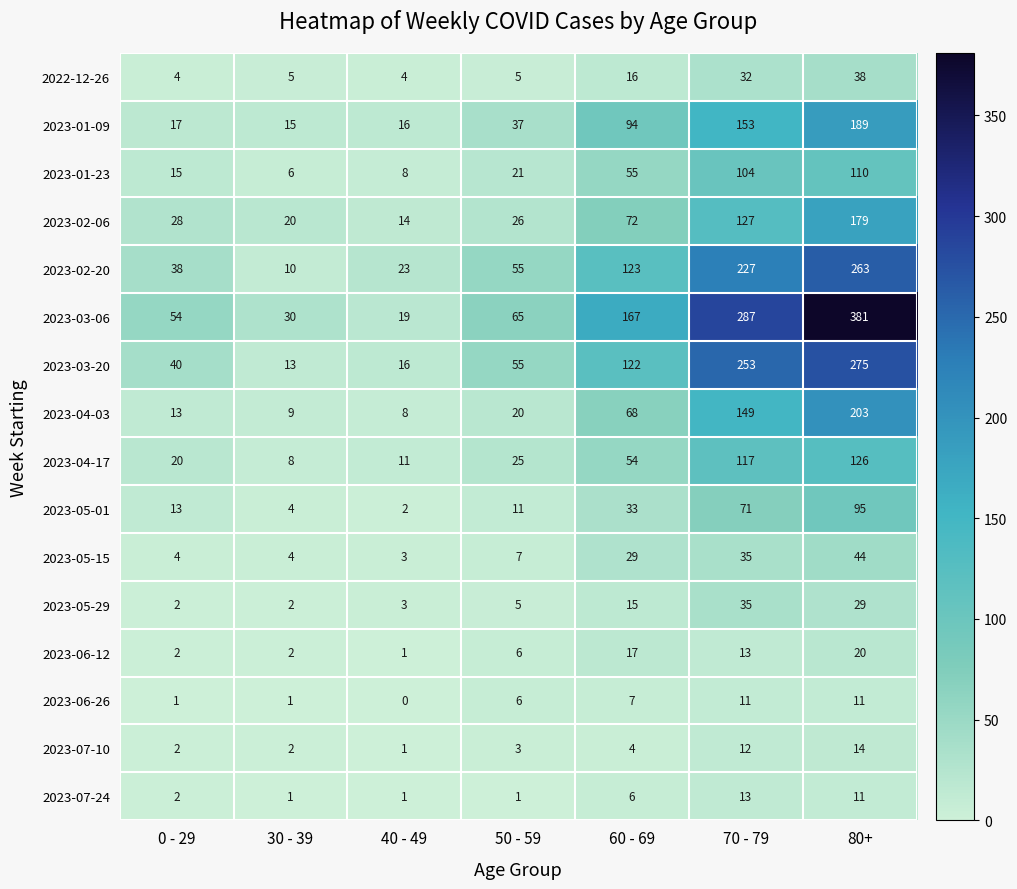

What is the spread (max minus min) of values at 40 - 49?

23